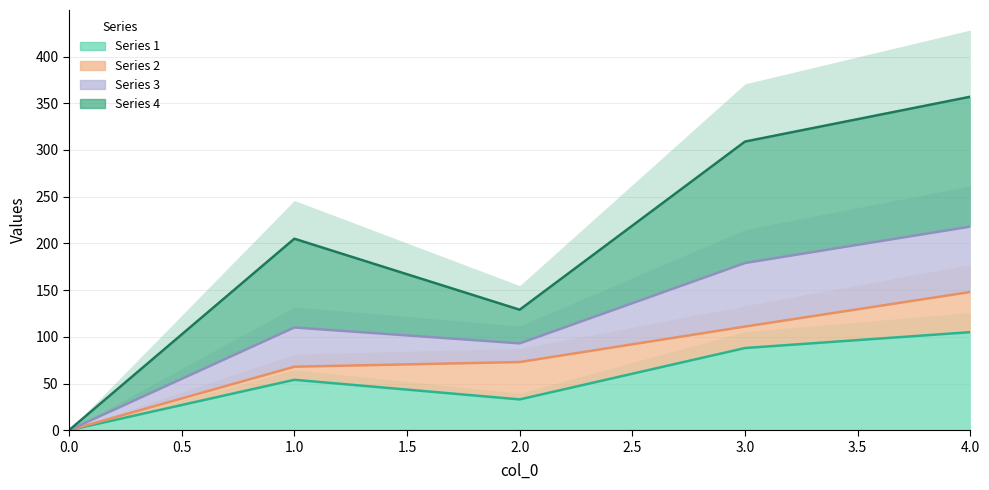

How many values in 1 are above zero?

4